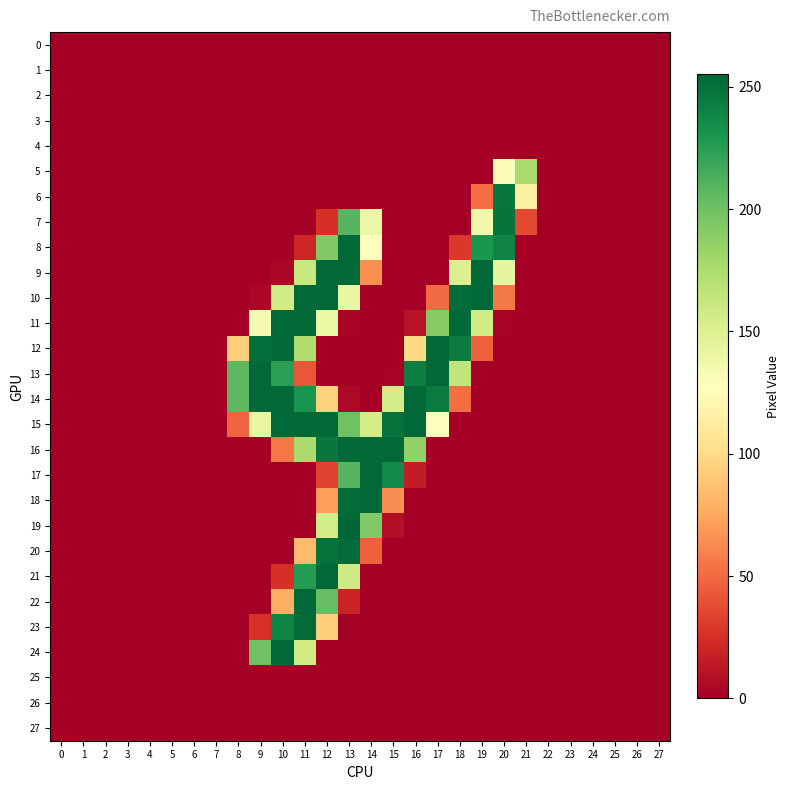

Which has a higher value, 20 or 13?

20